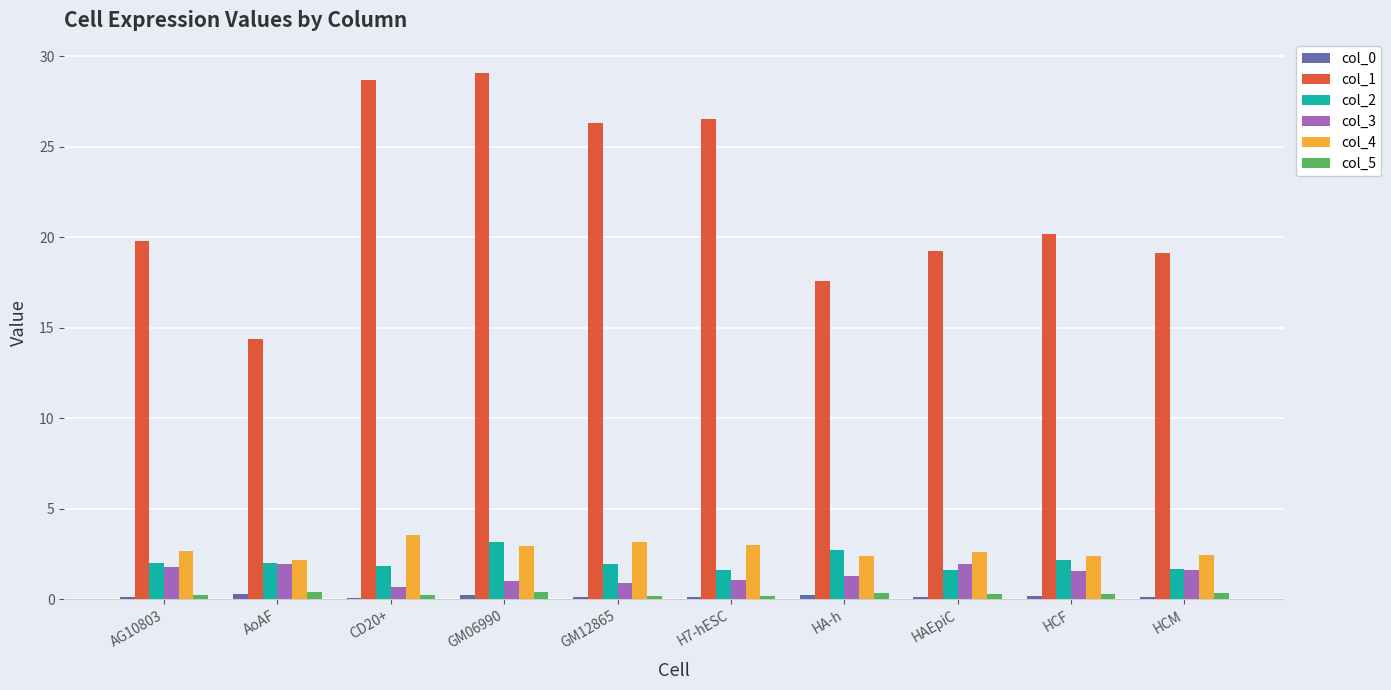

Is it true that col_1 equals 19.2 at HAEpiC?

True